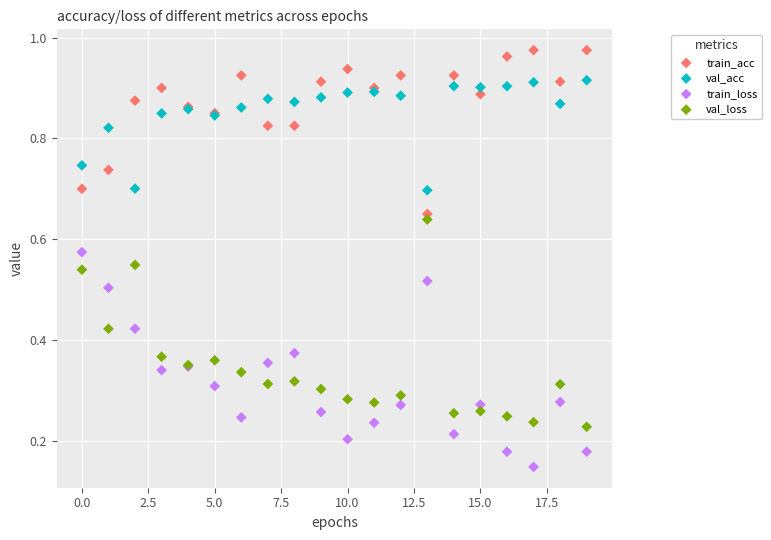

Which series contains the lowest Y value?

train_loss